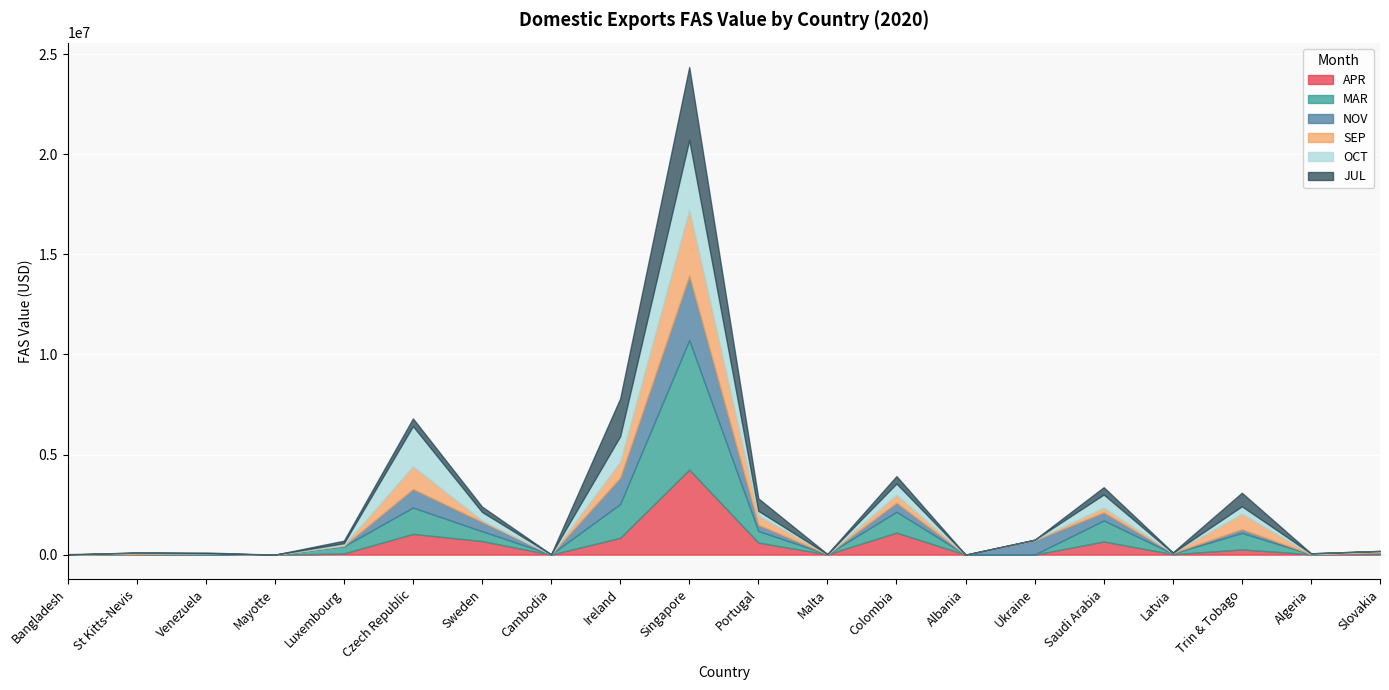

Where do NOV and OCT first cross each other?

St Kitts-Nevis and Venezuela